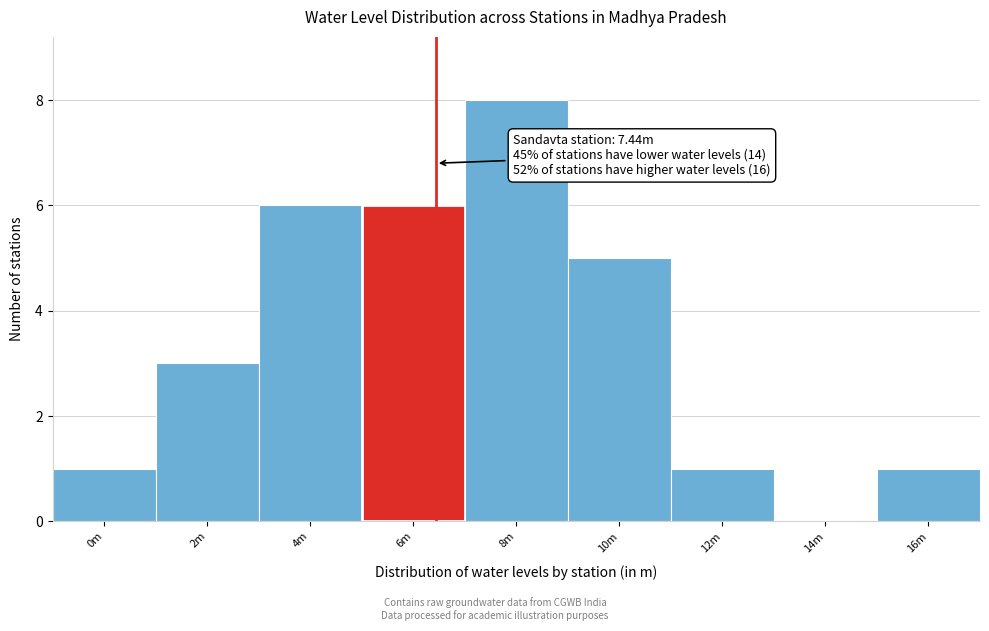

Reading right to left, extract all data points from this chart.

16m=1	14m=0	12m=1	10m=5	8m=8	6m=6	4m=6	2m=3	0m=1